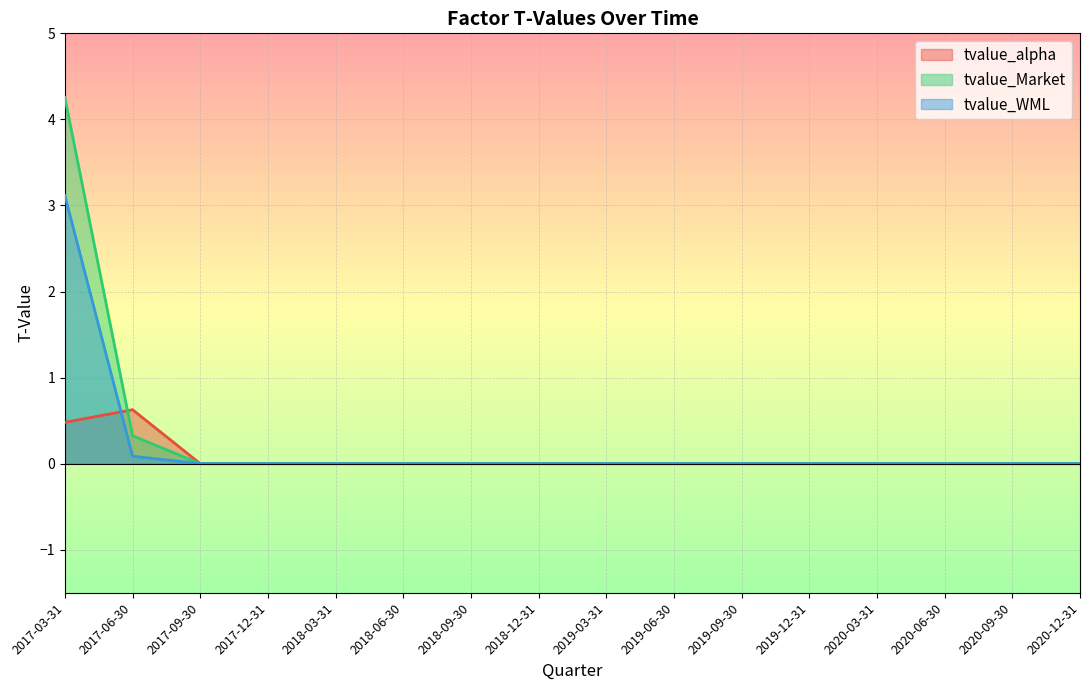

Where is the first local maximum for tvalue_alpha?

2017-06-30